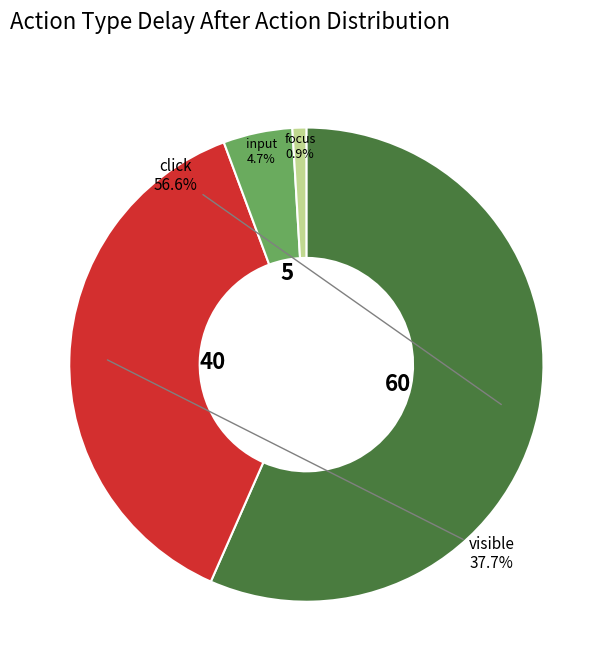

Is there any slice that represents more than half of the pie?

Yes